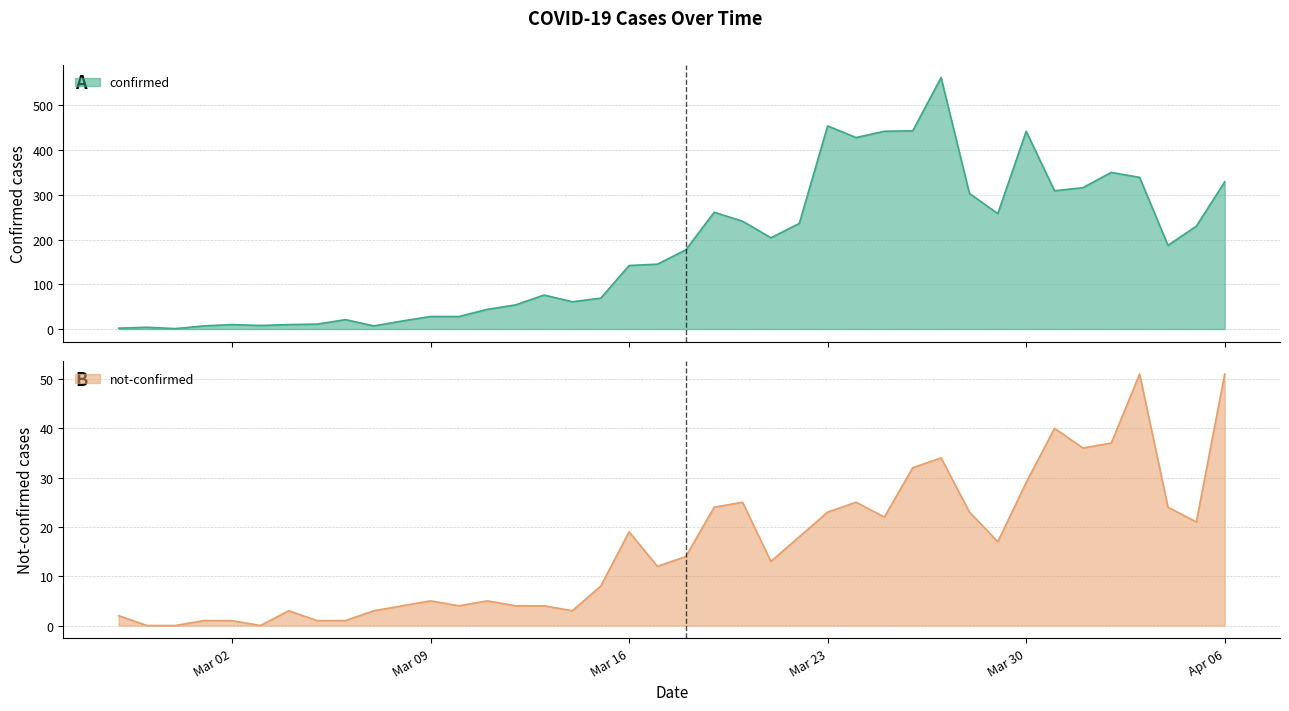

Which category has the highest value in the confirmed series?

2020-03-27